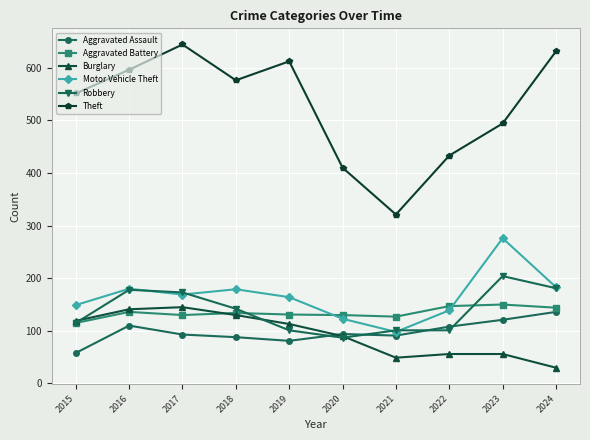

True or false: Aggravated Assault and Motor Vehicle Theft intersect in this chart.

False